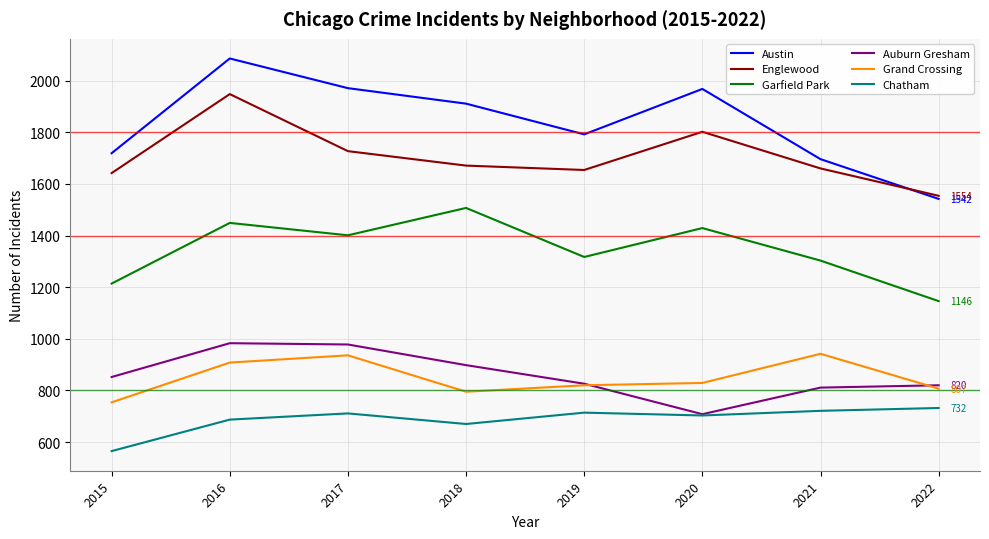

What is the total value across all series at 2022?

6601